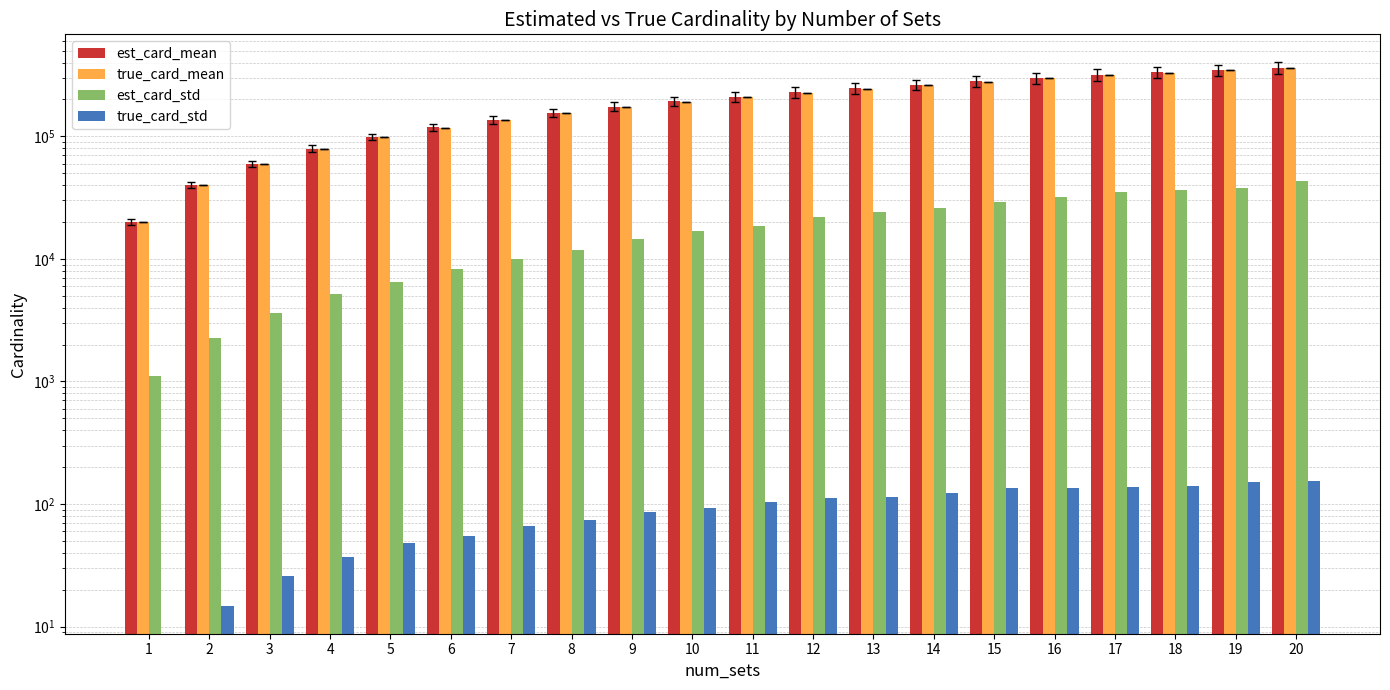

What is the sum of the est_card_std values at 1 and 5?

7573.5